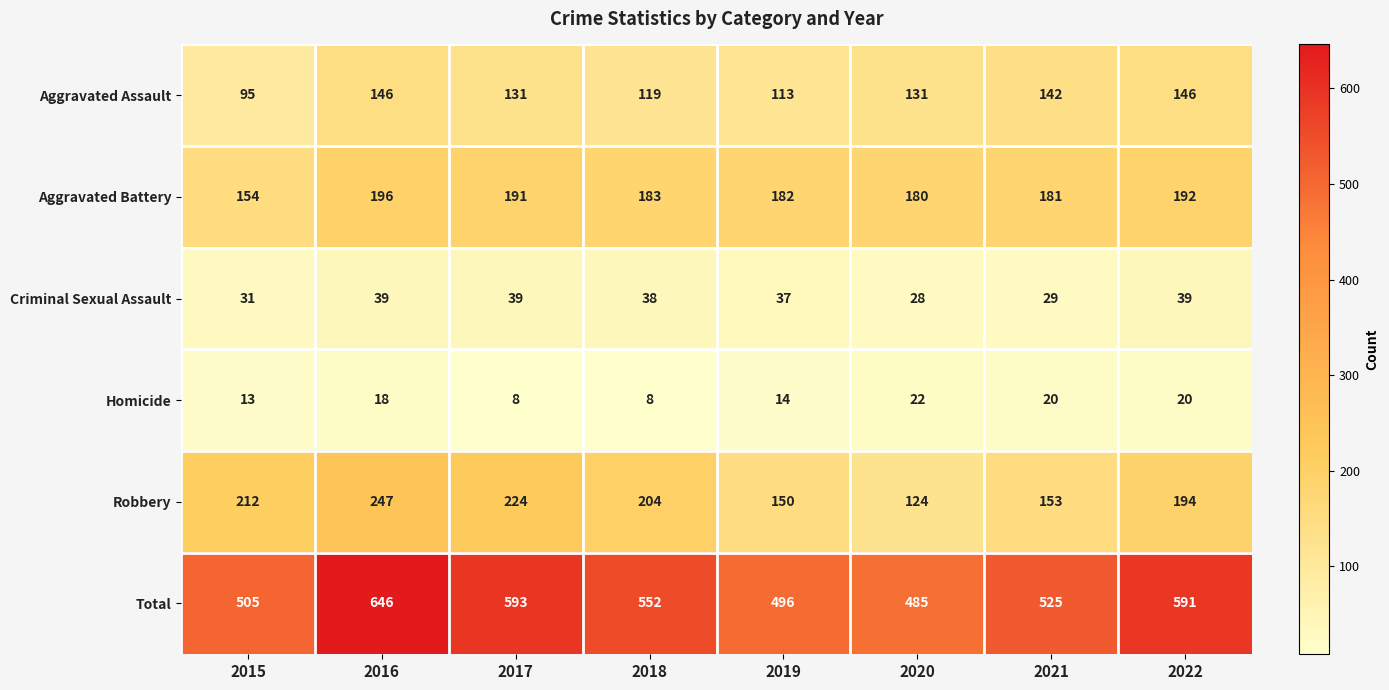

The value of Robbery at 2018 is 204. True or false?

True